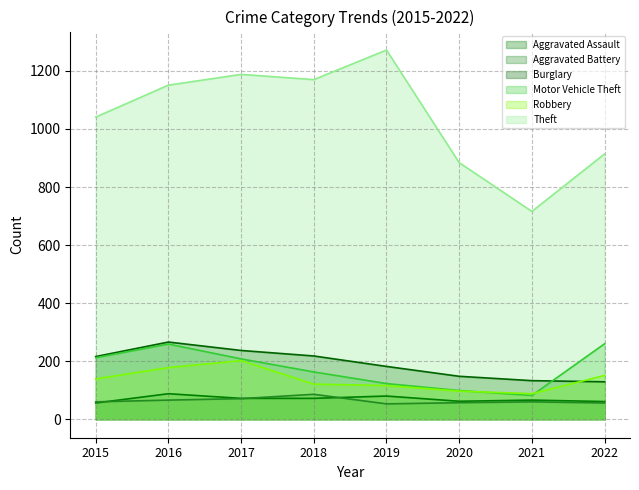

True or false: Aggravated Assault and Motor Vehicle Theft cross at least once.

False